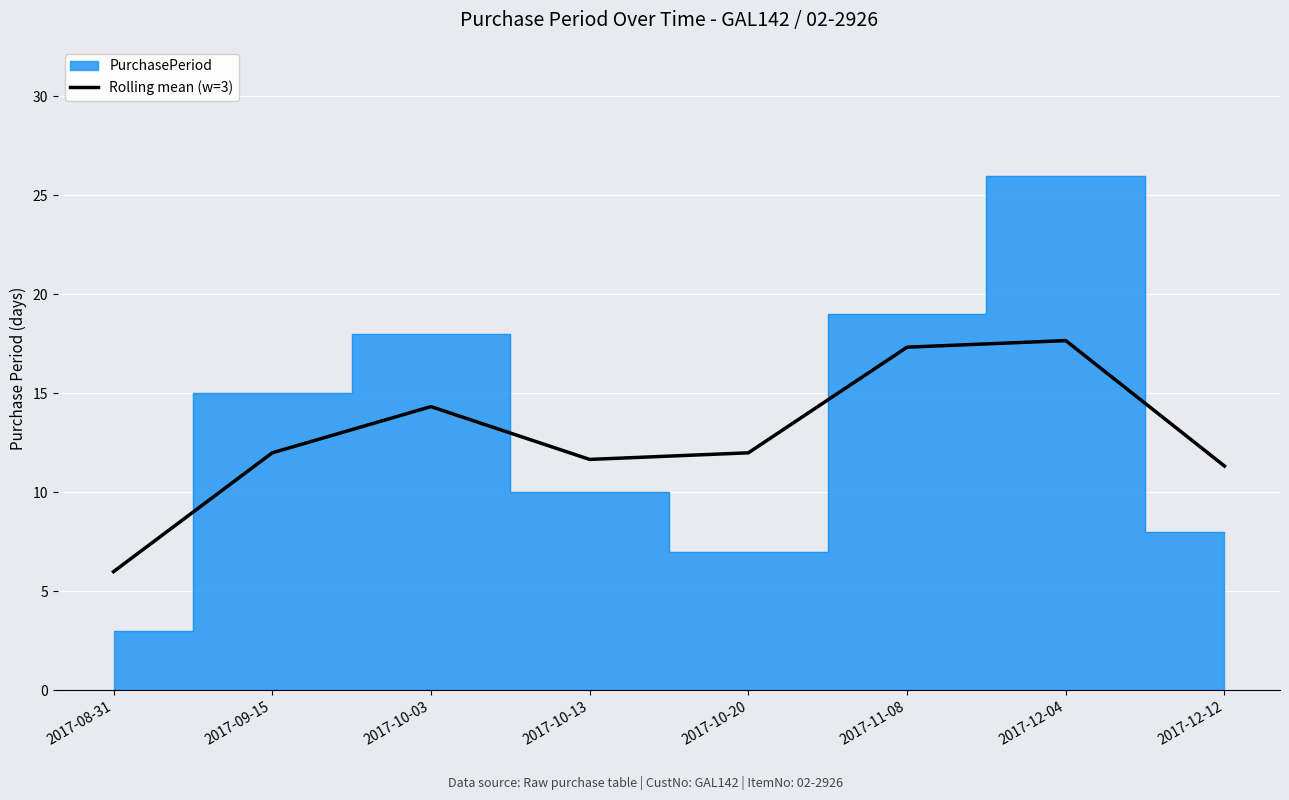

True or false: Rolling mean (w=3) has a value of 8.5 at 2017-10-03.

False